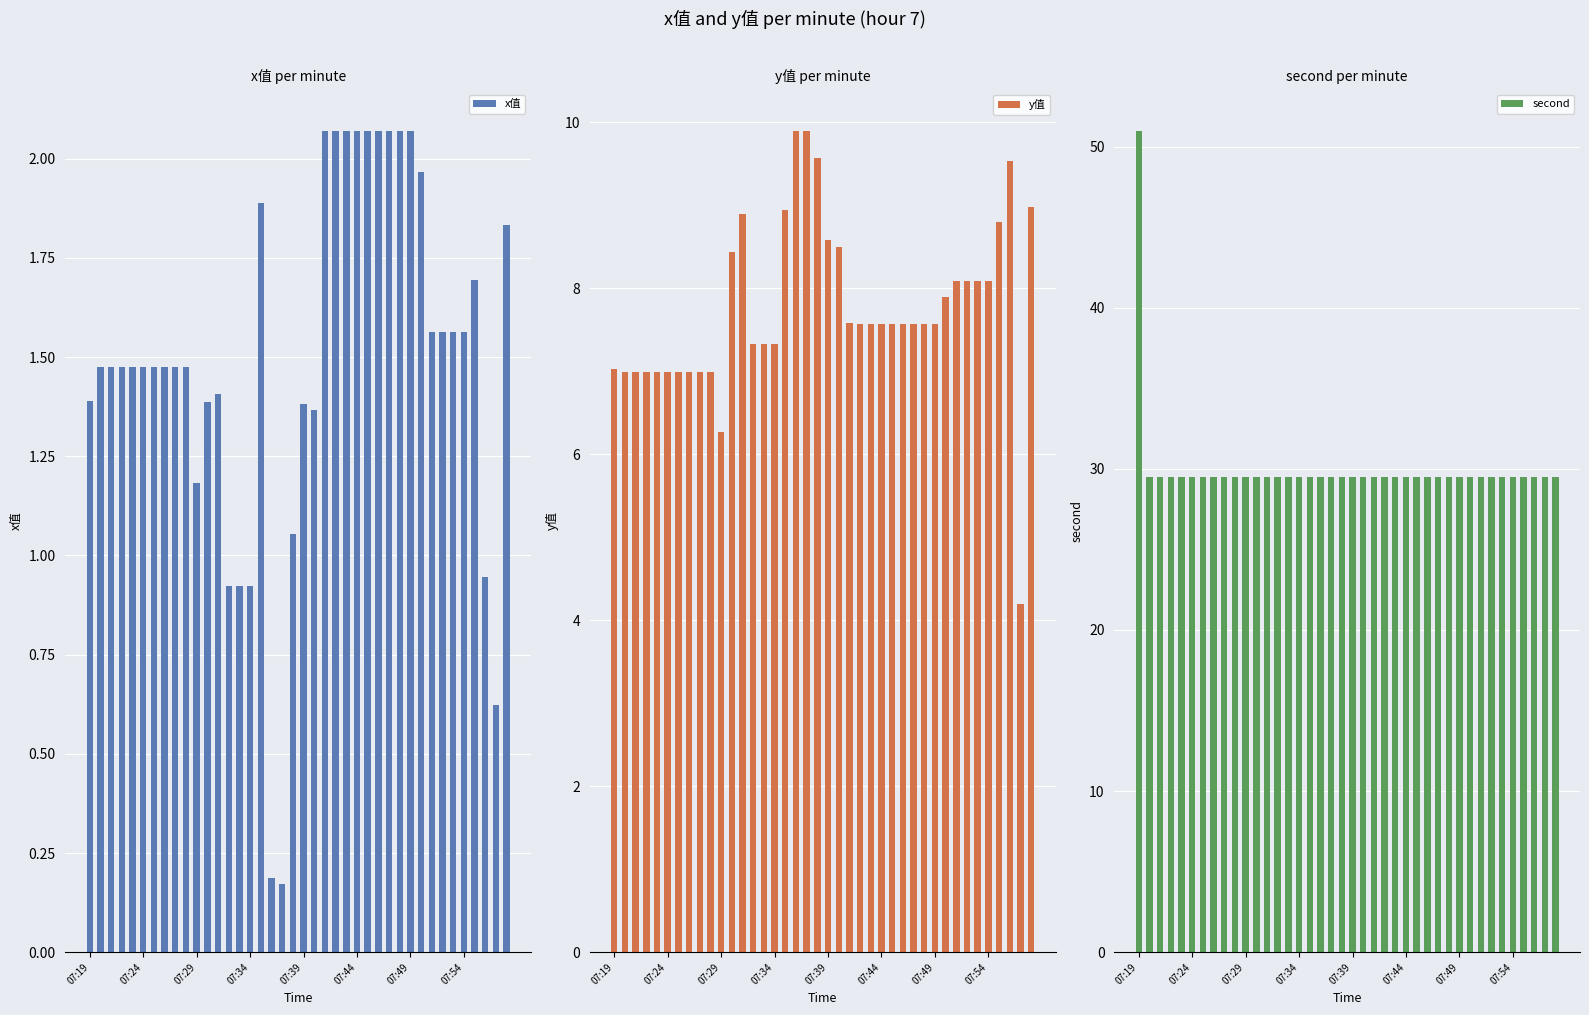

Which category has the lowest value across all series?

18